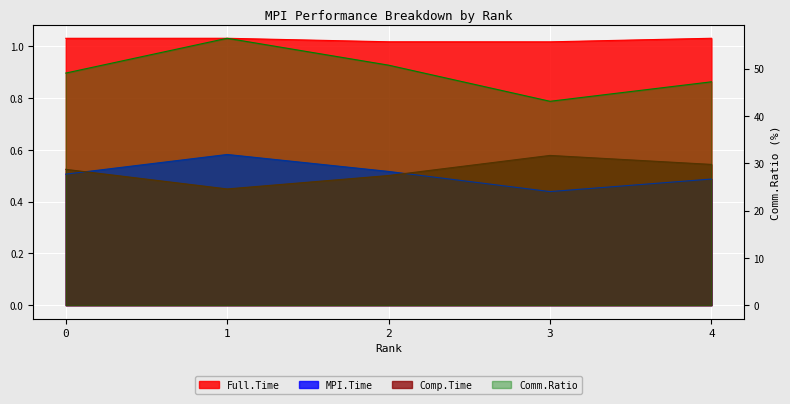

Which category has the lowest value in the Comp.Time series?

1